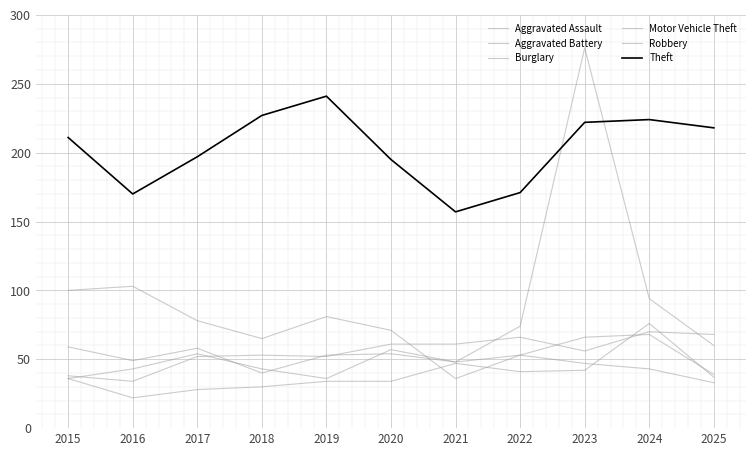

Is this an area chart (filled region under the line)?

No